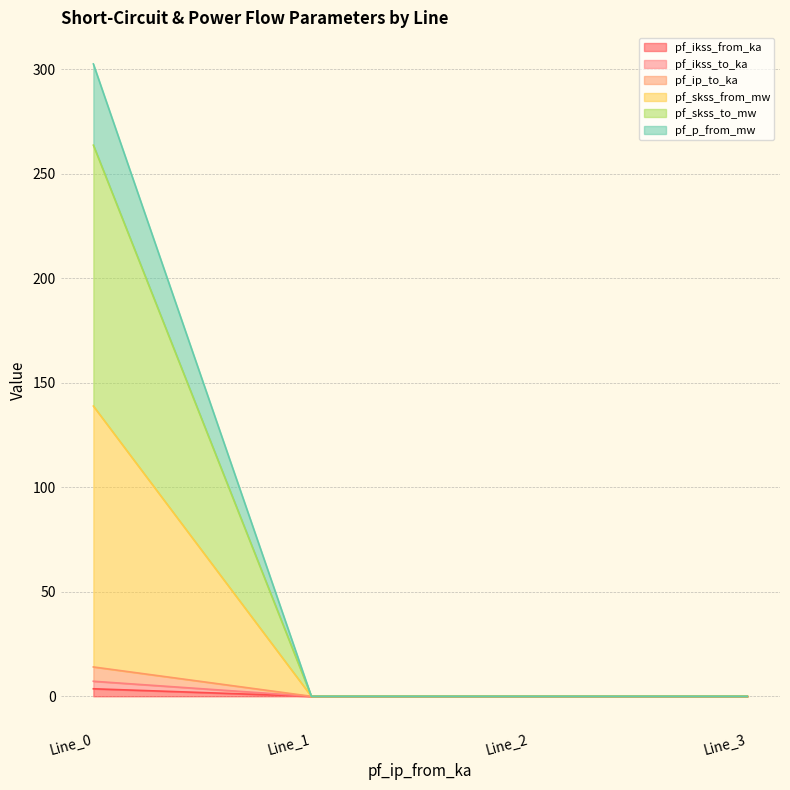

What are all the series names shown in the legend?

pf_ikss_from_ka, pf_ikss_to_ka, pf_ip_to_ka, pf_skss_from_mw, pf_skss_to_mw, pf_p_from_mw